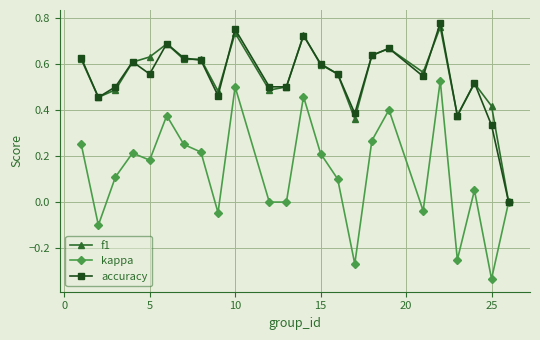

True or false: f1 has more than 1 points higher than both neighbors.

True